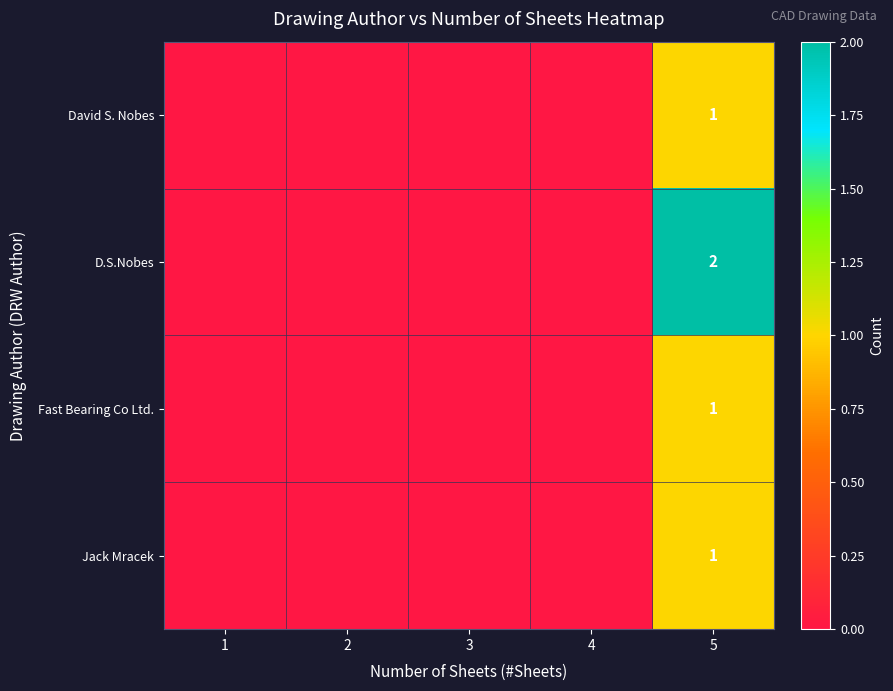

Is it true that Jack Mracek equals 2 at 5?

False